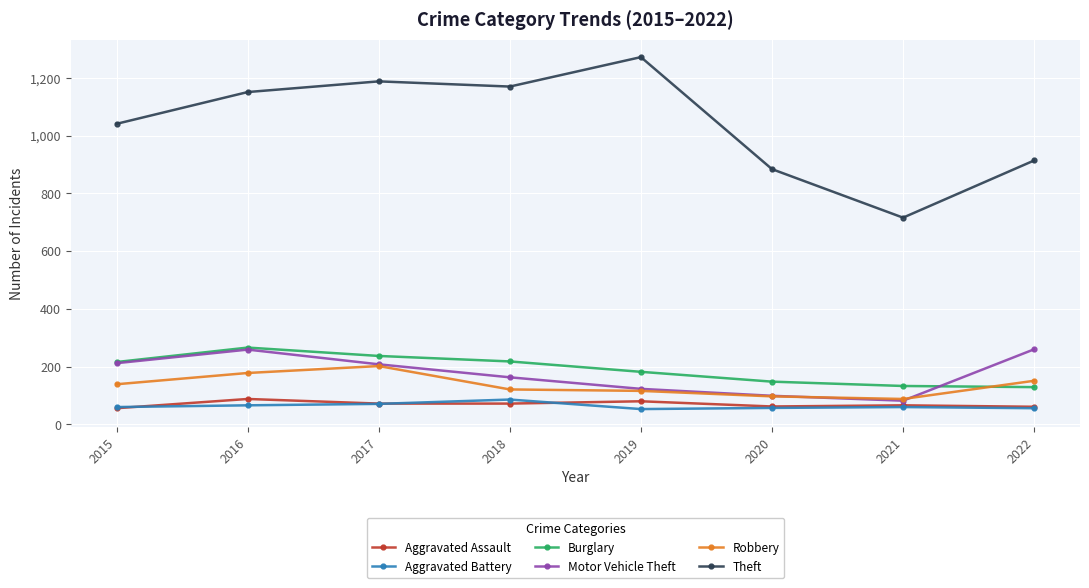

At which category does Motor Vehicle Theft reach its first local valley?

2021